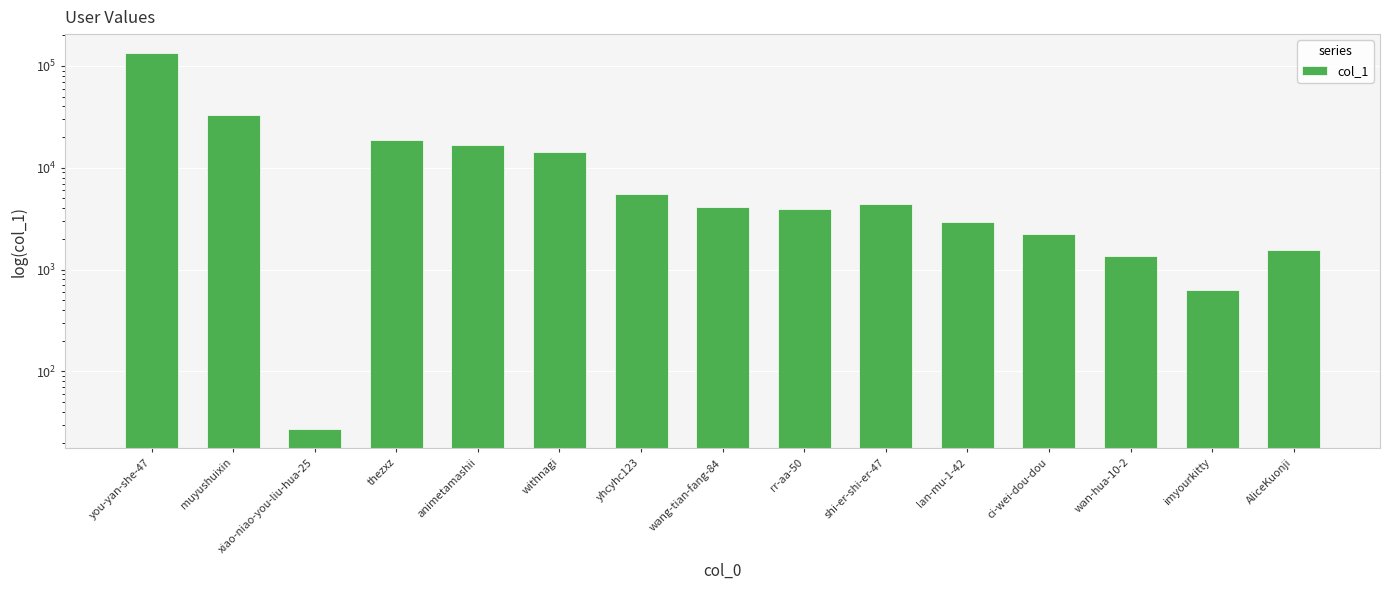

List the labels in order of value, largest first.

you-yan-she-47, muyushuixin, thezxz, animetamashii, withnagi, yhcyhc123, shi-er-shi-er-47, wang-tian-fang-84, rr-aa-50, lan-mu-1-42, ci-wei-dou-dou, AliceKuonji, wan-hua-10-2, imyourkitty, xiao-niao-you-liu-hua-25